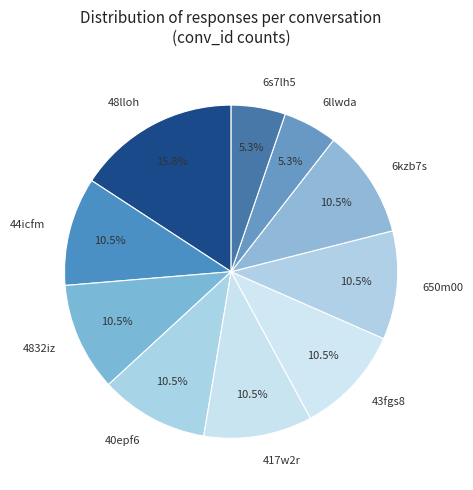

Which slice is the largest?

48lloh